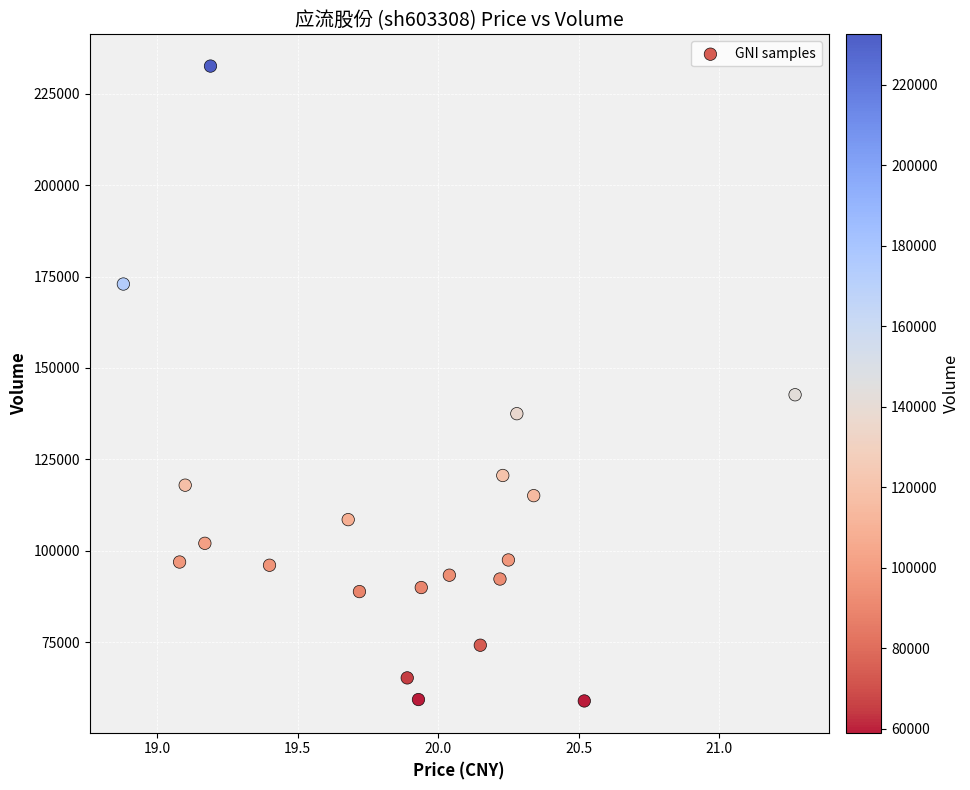

What is the range of Y values (max minus min)?

173543